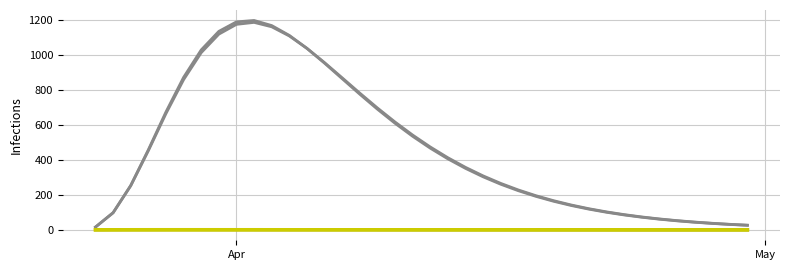

Is this an area chart (filled region under the line)?

No